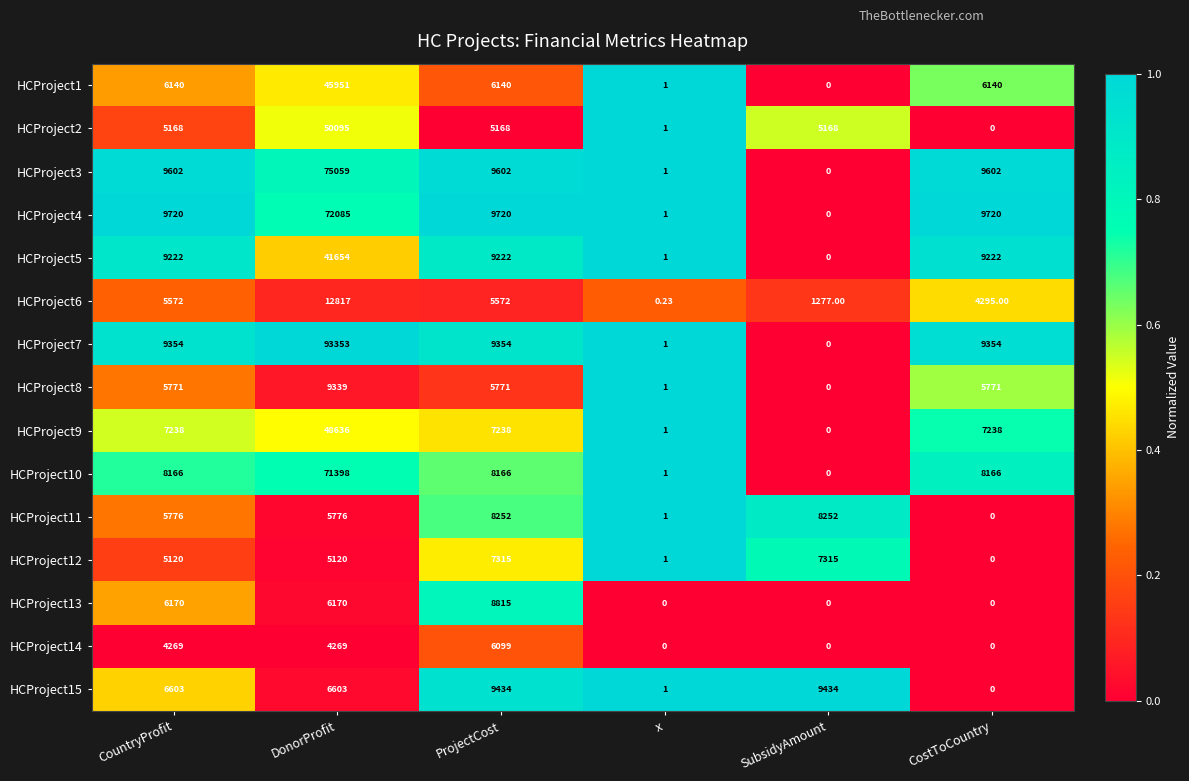

Which category has the highest value in the HCProject7 series?

DonorProfit